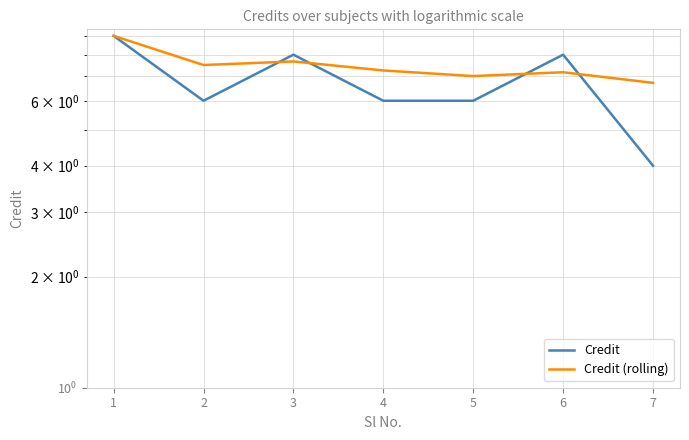

Which series ends up on top after the final intersection of Credit (rolling) and Credit?

Credit (rolling)